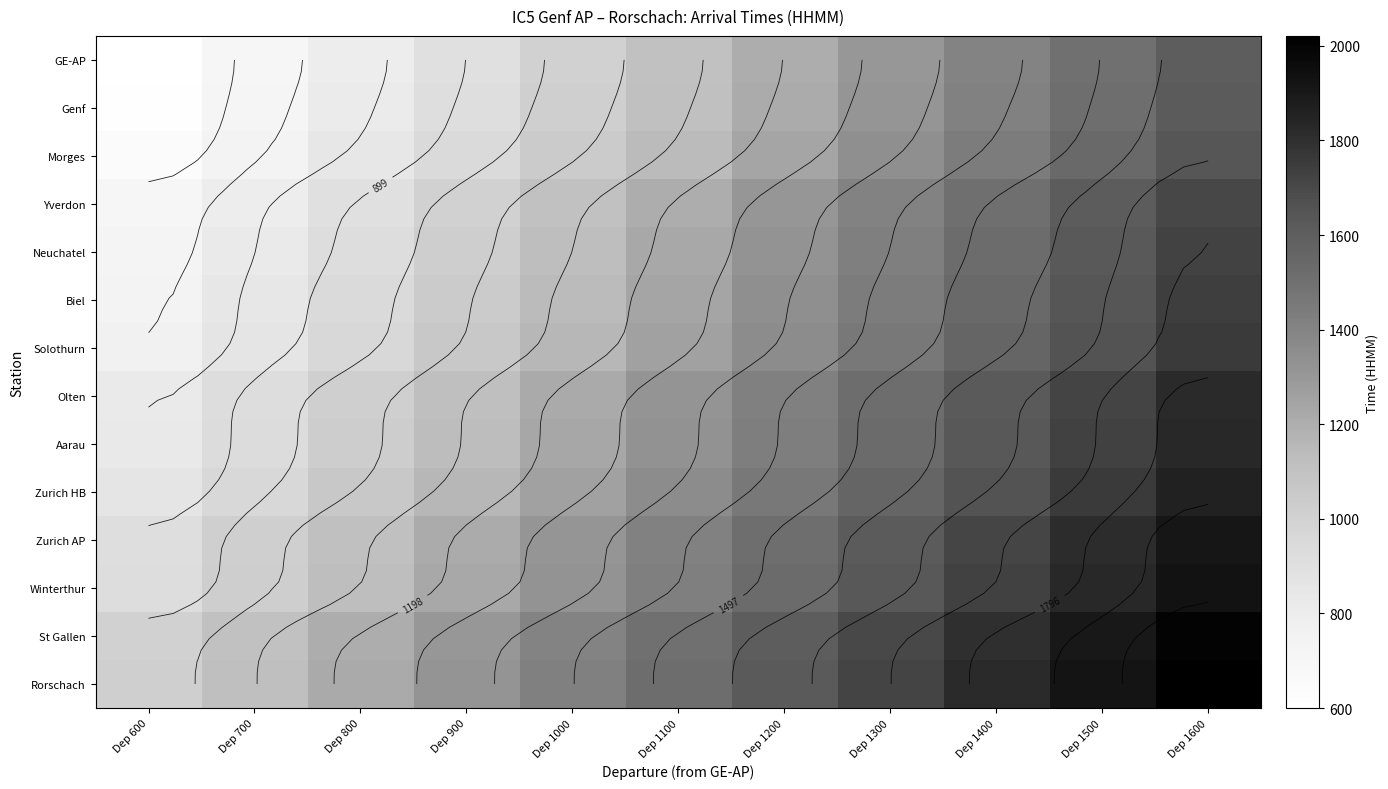

Which has a higher value, Dep 1000 or Dep 1400?

Dep 1400